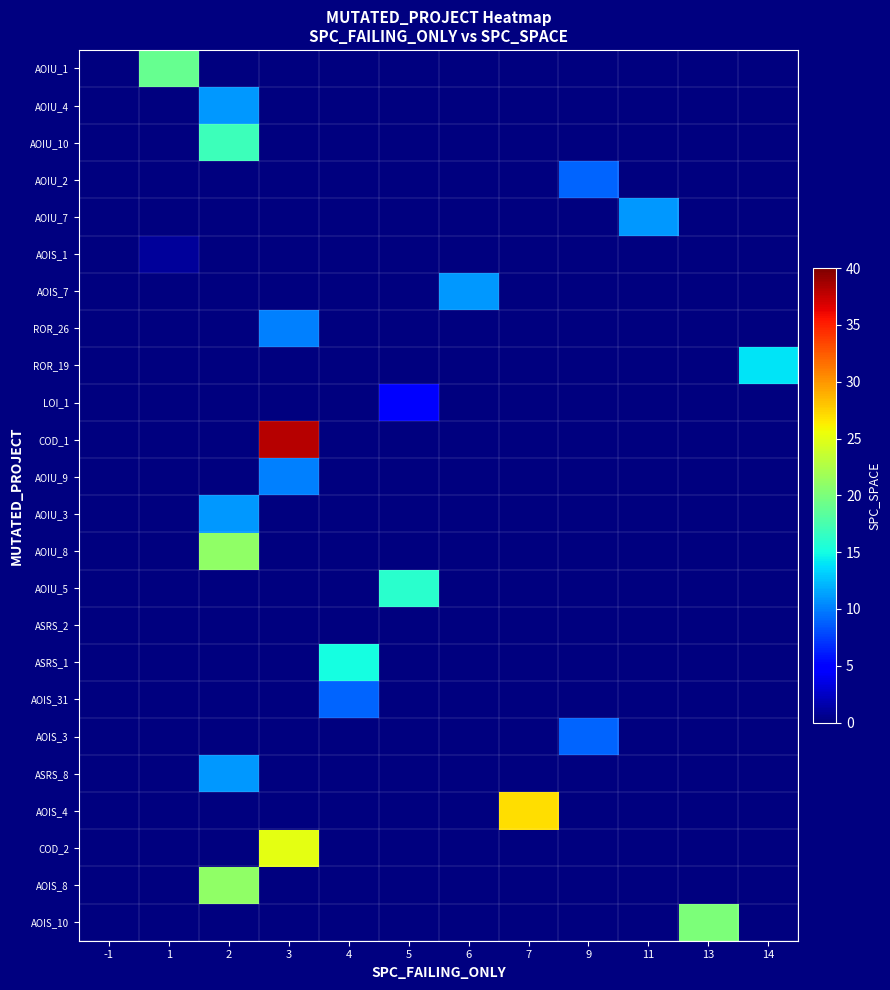

Reading left to right, list all the values displayed in this chart.

AOIU_1: -1=0	1=19	2=0	3=0	4=0	5=0	6=0	7=0	9=0	11=0	13=0	14=0
AOIU_4: -1=0	1=0	2=11	3=0	4=0	5=0	6=0	7=0	9=0	11=0	13=0	14=0
AOIU_10: -1=0	1=0	2=17	3=0	4=0	5=0	6=0	7=0	9=0	11=0	13=0	14=0
AOIU_2: -1=0	1=0	2=0	3=0	4=0	5=0	6=0	7=0	9=9	11=0	13=0	14=0
AOIU_7: -1=0	1=0	2=0	3=0	4=0	5=0	6=0	7=0	9=0	11=11	13=0	14=0
AOIS_1: -1=0	1=1	2=0	3=0	4=0	5=0	6=0	7=0	9=0	11=0	13=0	14=0
AOIS_7: -1=0	1=0	2=0	3=0	4=0	5=0	6=11	7=0	9=0	11=0	13=0	14=0
ROR_26: -1=0	1=0	2=0	3=10	4=0	5=0	6=0	7=0	9=0	11=0	13=0	14=0
ROR_19: -1=0	1=0	2=0	3=0	4=0	5=0	6=0	7=0	9=0	11=0	13=0	14=14
LOI_1: -1=0	1=0	2=0	3=0	4=0	5=5	6=0	7=0	9=0	11=0	13=0	14=0
COD_1: -1=0	1=0	2=0	3=38	4=0	5=0	6=0	7=0	9=0	11=0	13=0	14=0
AOIU_9: -1=0	1=0	2=0	3=10	4=0	5=0	6=0	7=0	9=0	11=0	13=0	14=0
AOIU_3: -1=0	1=0	2=11	3=0	4=0	5=0	6=0	7=0	9=0	11=0	13=0	14=0
AOIU_8: -1=0	1=0	2=21	3=0	4=0	5=0	6=0	7=0	9=0	11=0	13=0	14=0
AOIU_5: -1=0	1=0	2=0	3=0	4=0	5=16	6=0	7=0	9=0	11=0	13=0	14=0
ASRS_2: -1=0	1=0	2=0	3=0	4=0	5=0	6=0	7=0	9=0	11=0	13=0	14=0
ASRS_1: -1=0	1=0	2=0	3=0	4=15	5=0	6=0	7=0	9=0	11=0	13=0	14=0
AOIS_31: -1=0	1=0	2=0	3=0	4=9	5=0	6=0	7=0	9=0	11=0	13=0	14=0
AOIS_3: -1=0	1=0	2=0	3=0	4=0	5=0	6=0	7=0	9=9	11=0	13=0	14=0
ASRS_8: -1=0	1=0	2=11	3=0	4=0	5=0	6=0	7=0	9=0	11=0	13=0	14=0
AOIS_4: -1=0	1=0	2=0	3=0	4=0	5=0	6=0	7=27	9=0	11=0	13=0	14=0
COD_2: -1=0	1=0	2=0	3=25	4=0	5=0	6=0	7=0	9=0	11=0	13=0	14=0
AOIS_8: -1=0	1=0	2=21	3=0	4=0	5=0	6=0	7=0	9=0	11=0	13=0	14=0
AOIS_10: -1=0	1=0	2=0	3=0	4=0	5=0	6=0	7=0	9=0	11=0	13=20	14=0